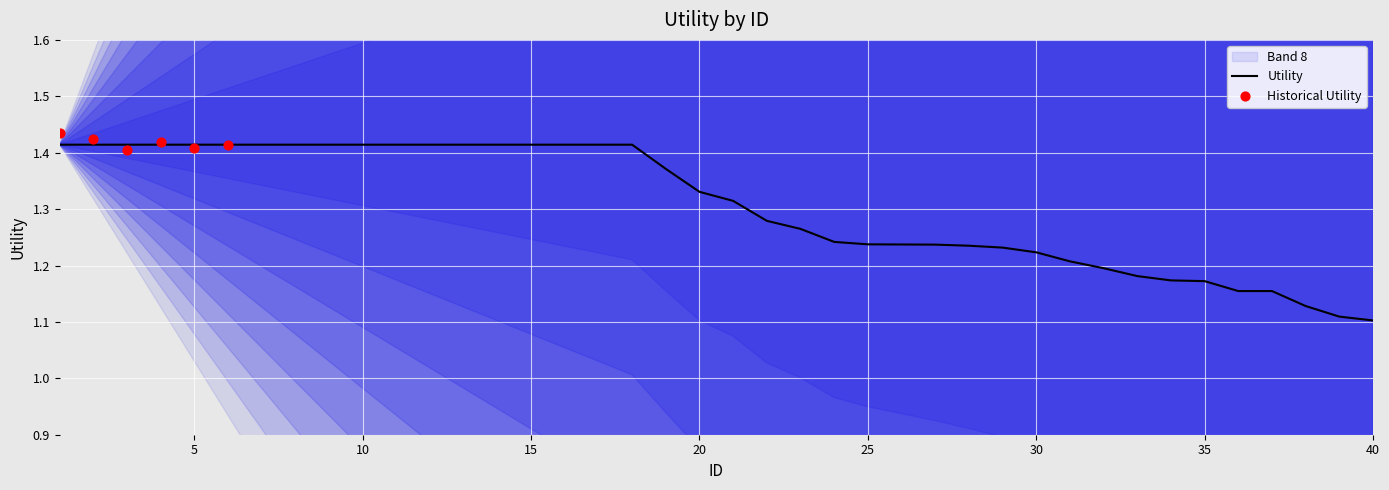

Which has a higher value, 21 or 32?

21